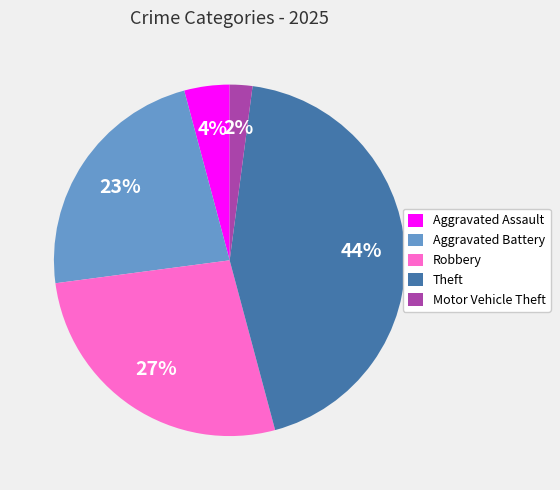

Rank the categories by value from lowest to highest.

Motor Vehicle Theft, Aggravated Assault, Aggravated Battery, Robbery, Theft